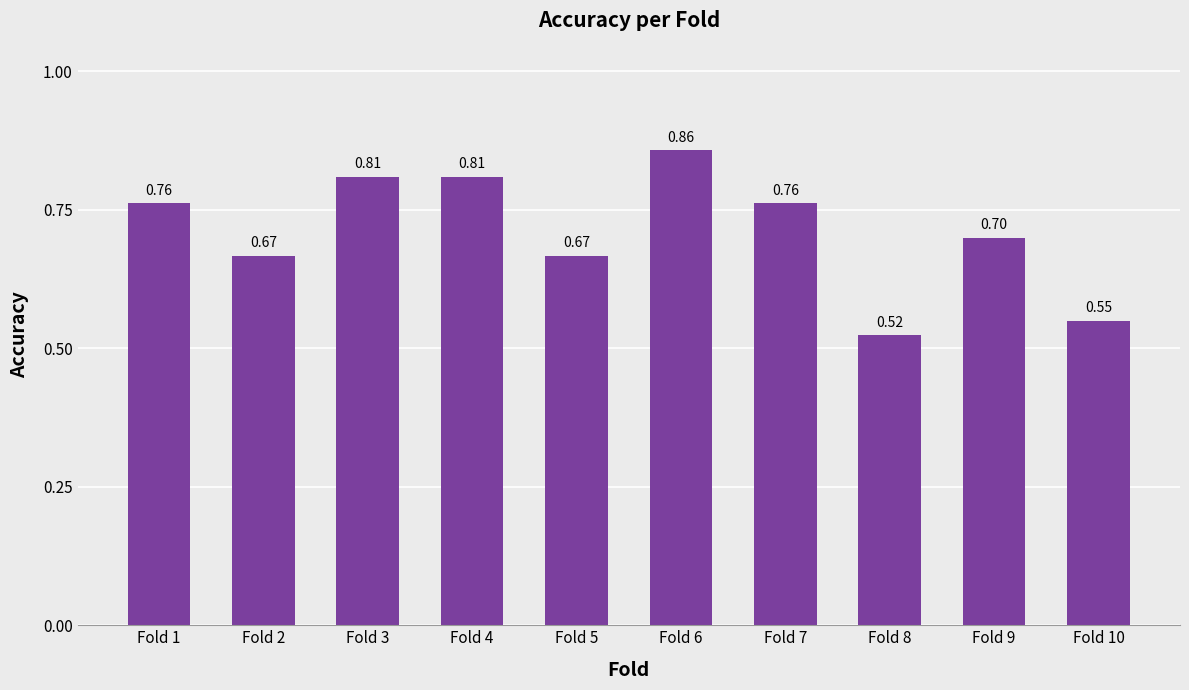

What is the sum of the values at Fold 9 and Fold 7?

1.5